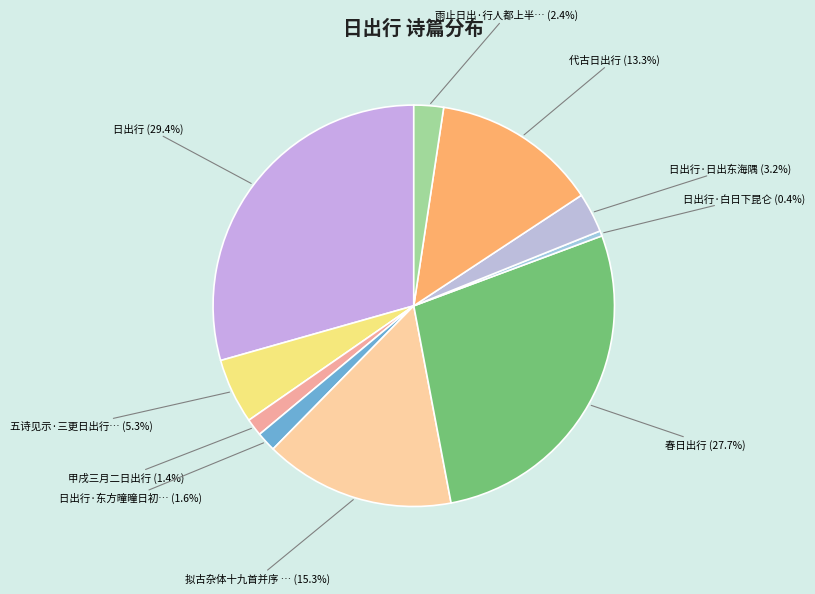

How many segments does this pie chart have?

10